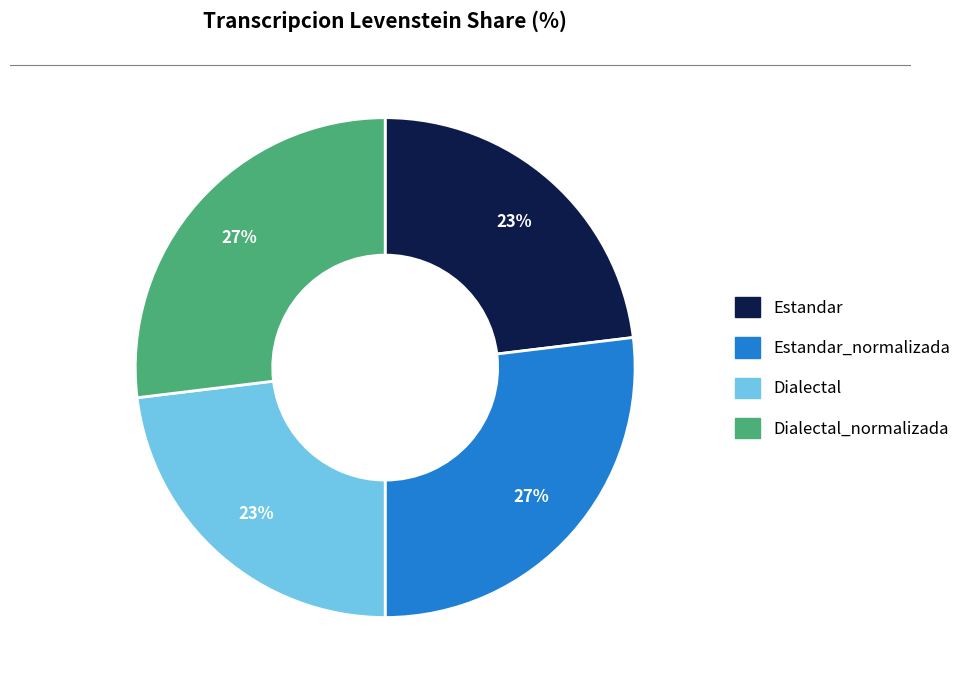

To the nearest percent, what is the difference between the largest and smallest slice percentages?

4%